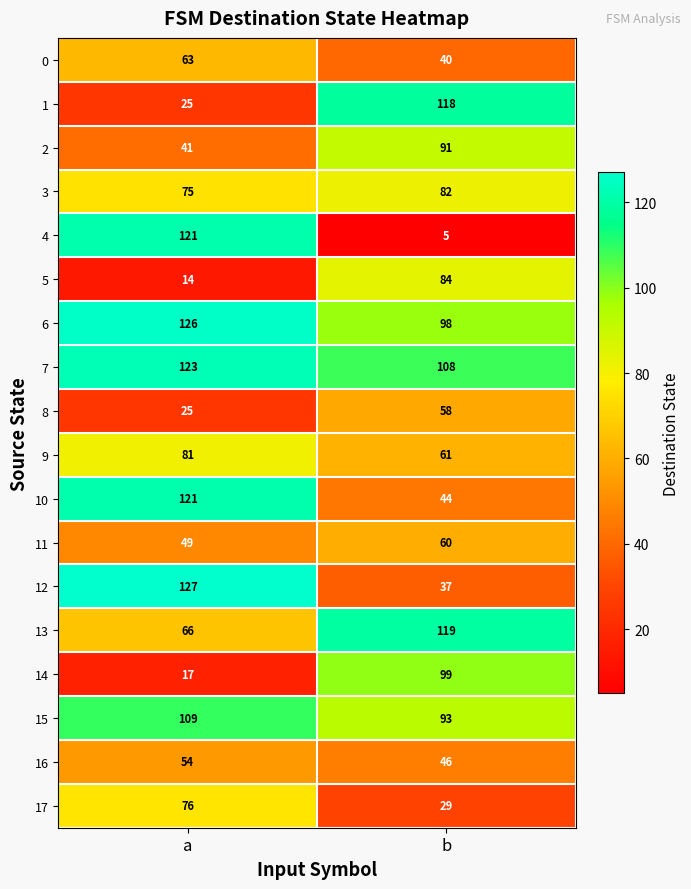

Is the value of 10 at b greater than the value of 1 at b?

No